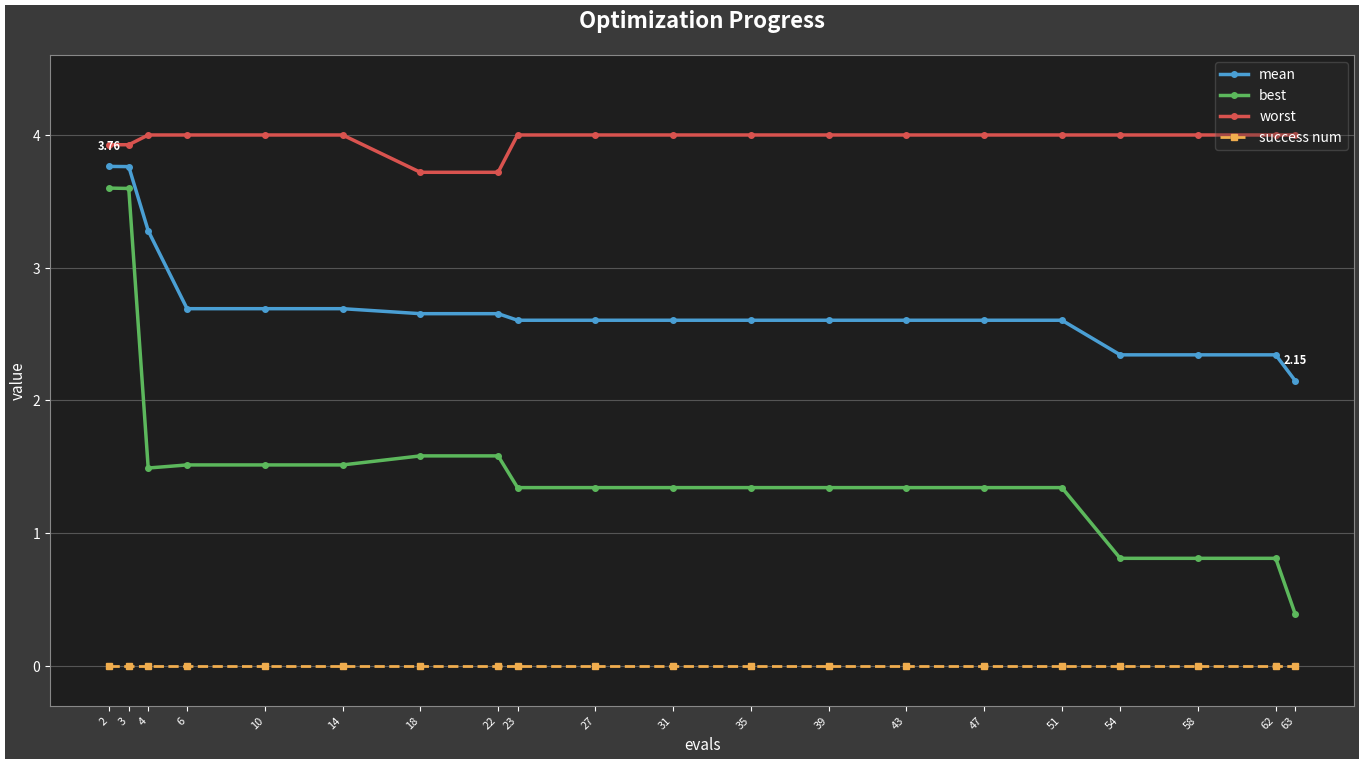

At which label does best first exceed 1?

2